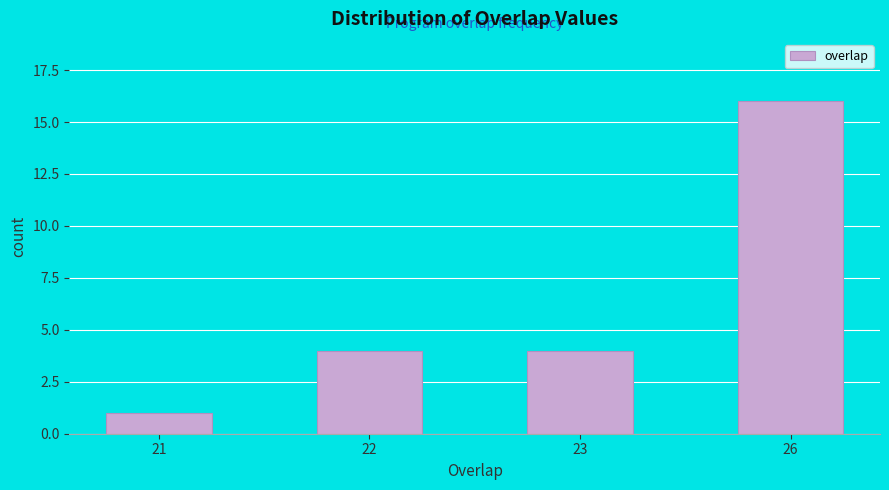

Reading left to right, extract all data points from this chart.

21=1	22=4	23=4	26=16